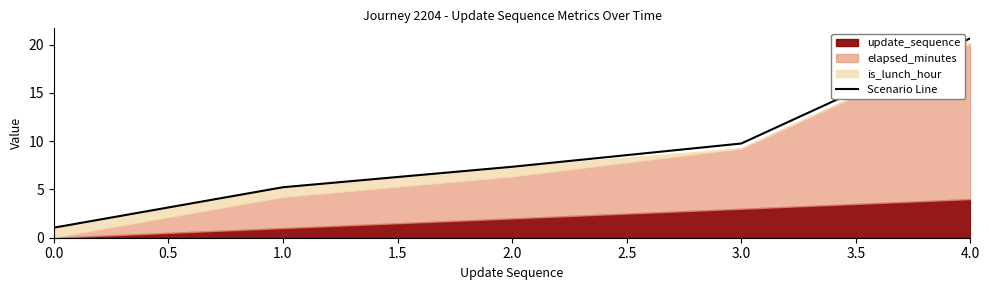

What is the maximum value for Scenario Line?

20.7